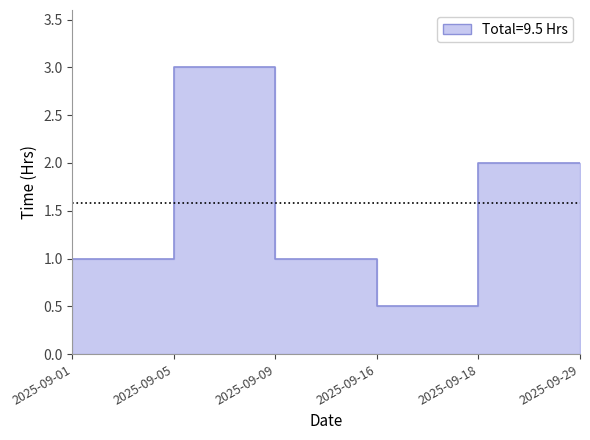

How many interior local peaks (higher than both neighbors) does the data have?

1